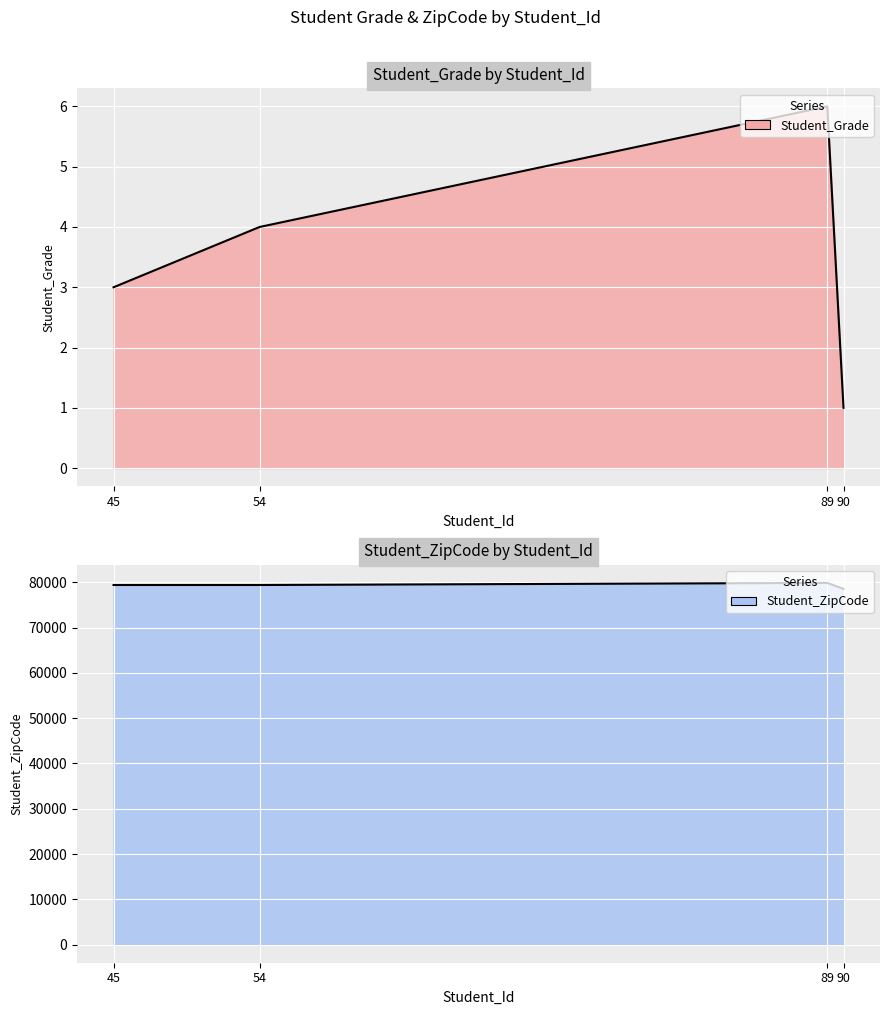

At which category does the chart reach its minimum across all series?

90